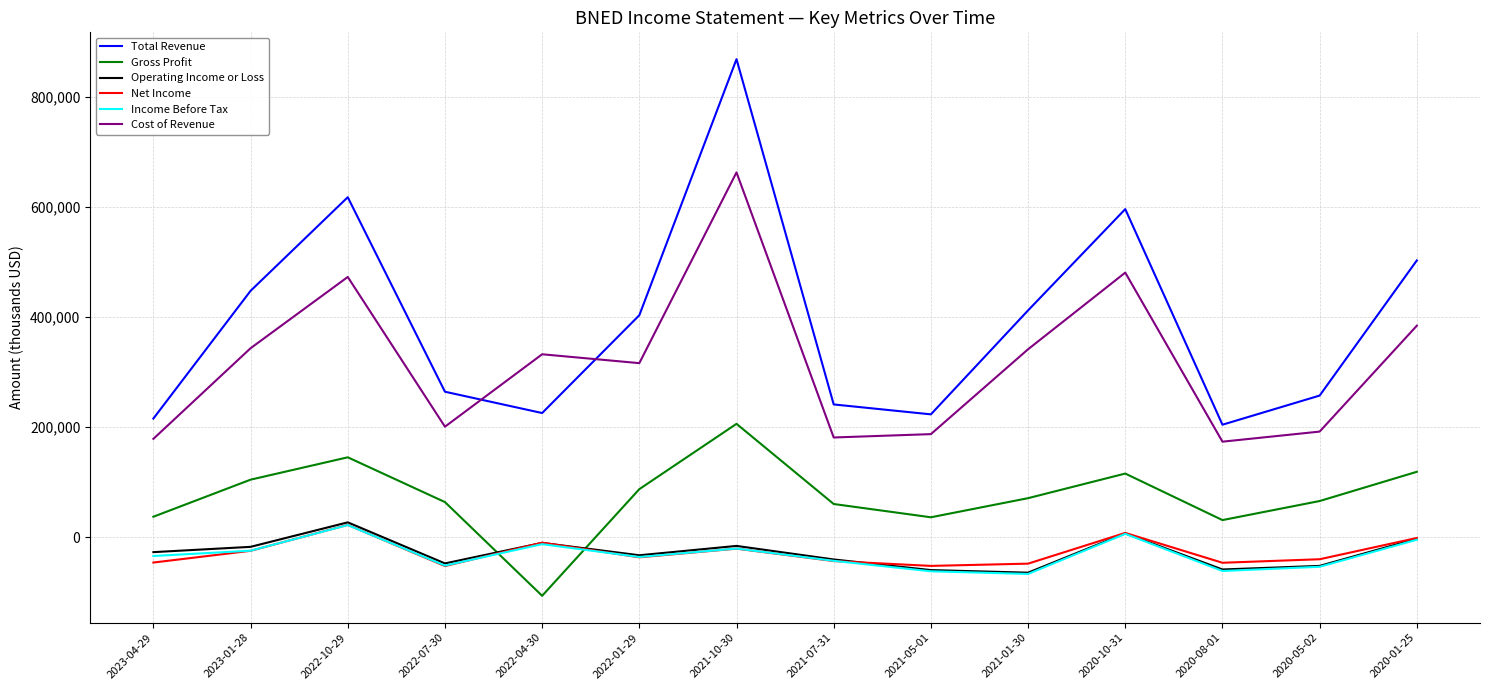

At which category is the sum across all series the highest?

2021-10-30